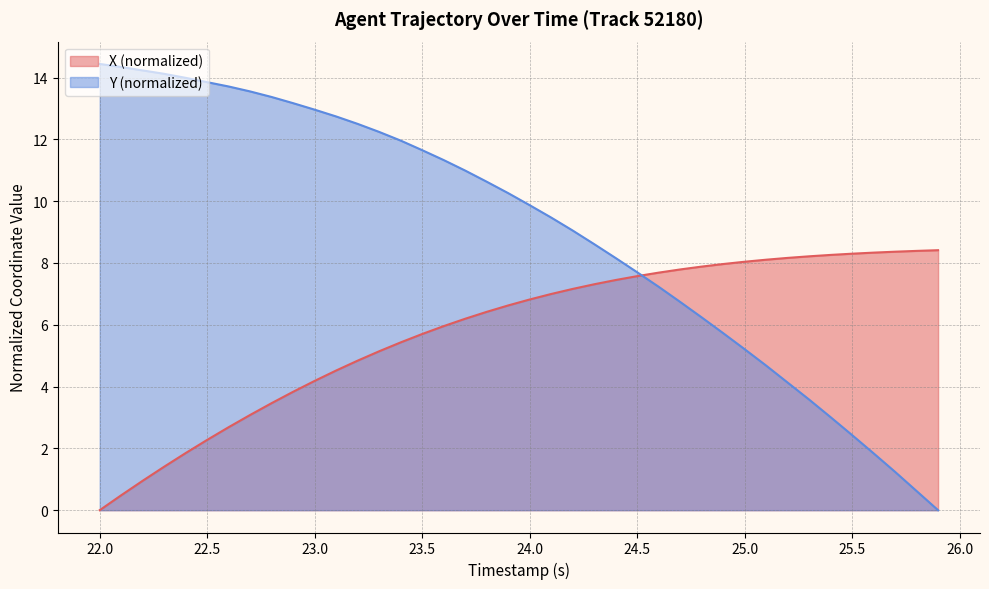

What are all the series names shown in the legend?

X (normalized), Y (normalized)